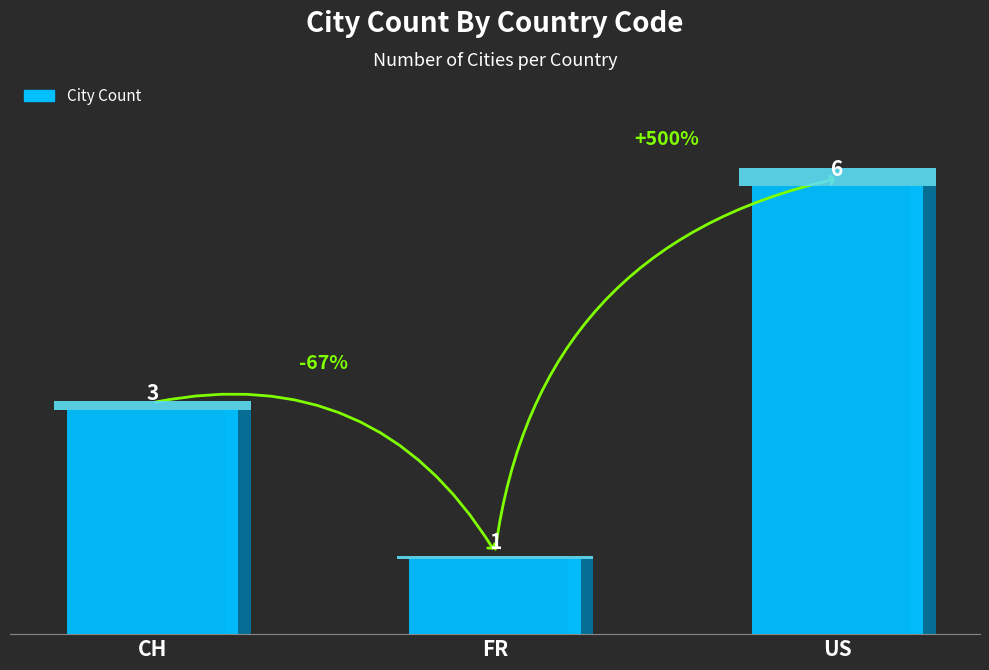

At which label does the data first exceed 3?

US